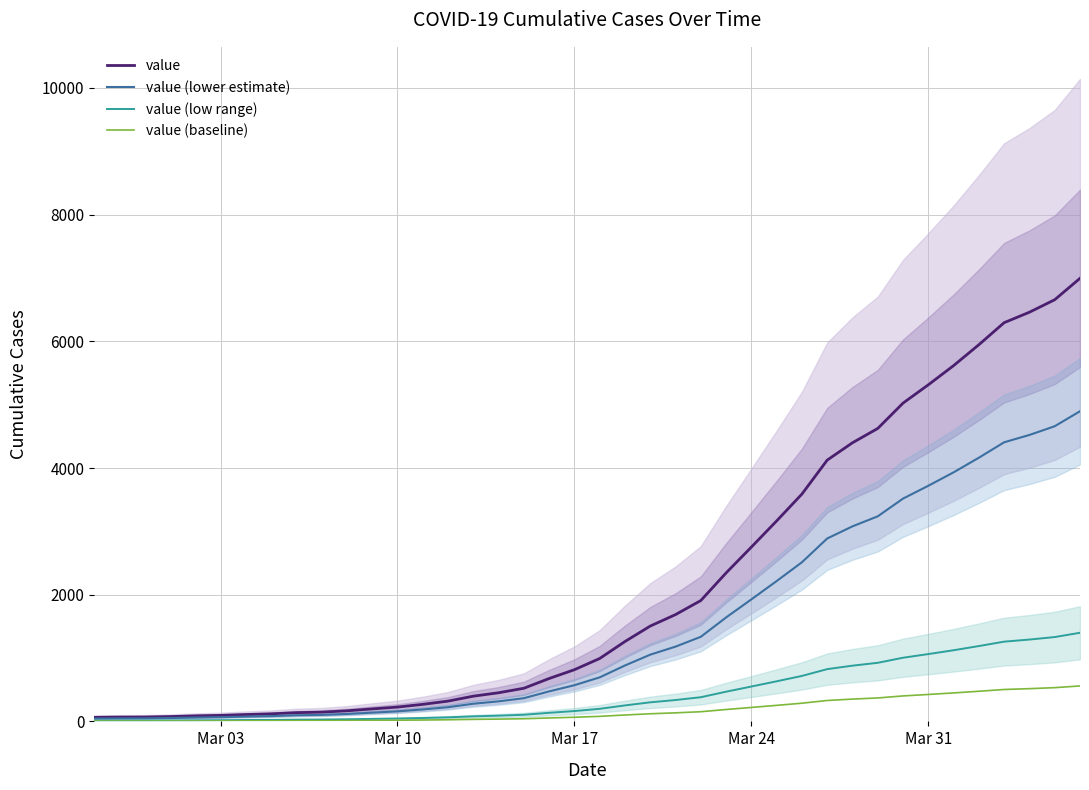

What are all the series names shown in the legend?

value, value (lower estimate), value (low range), value (baseline)